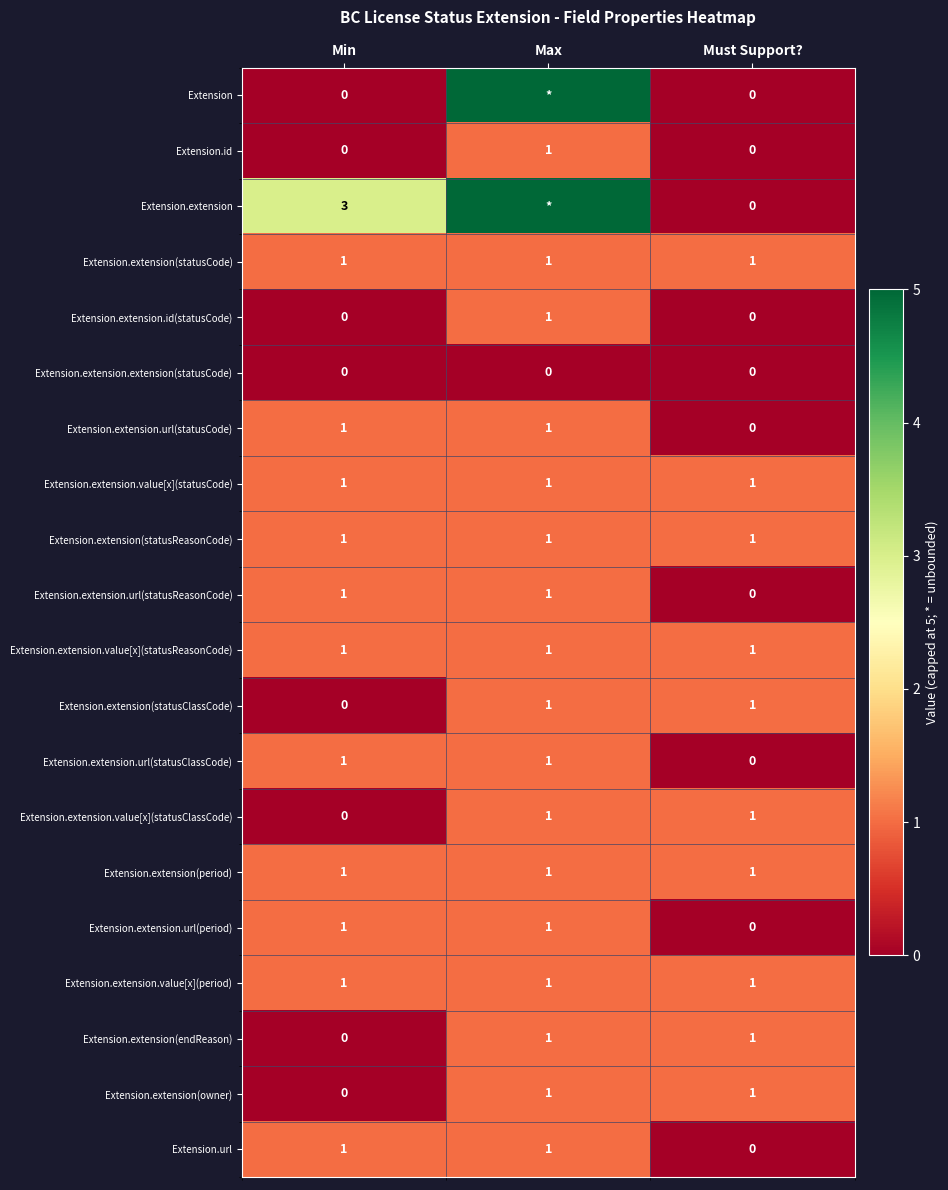

The Extension.extension(statusClassCode) series shows 2 at Max. True or false?

False